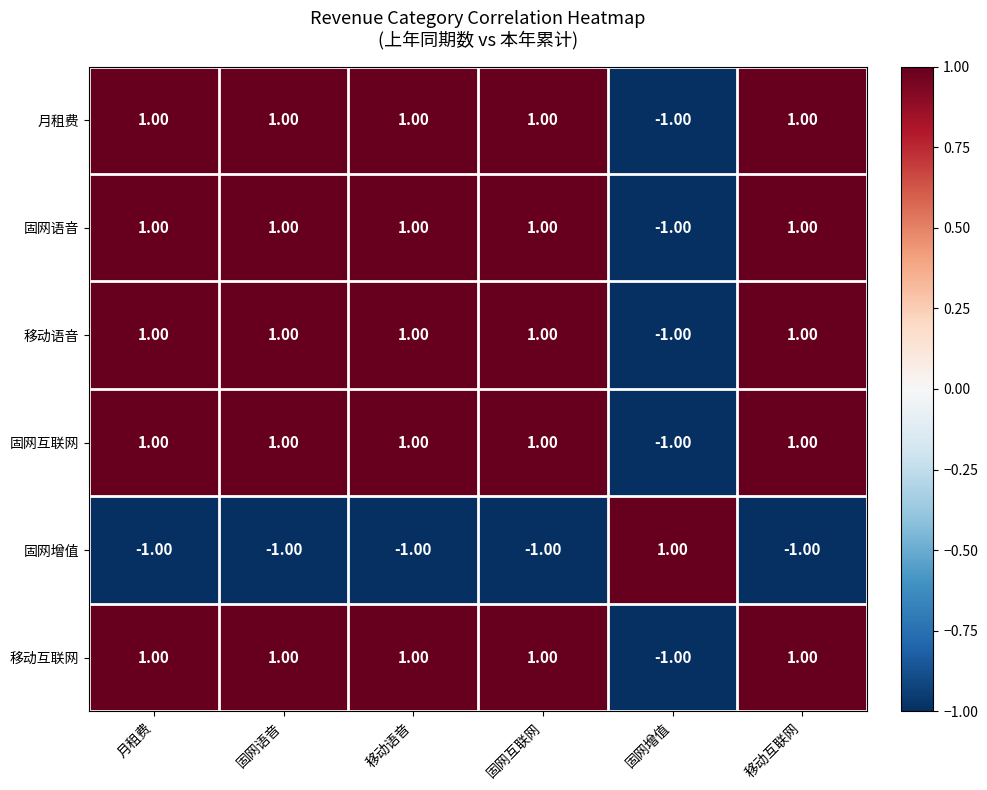

What is the total value across all series at 月租费?

4